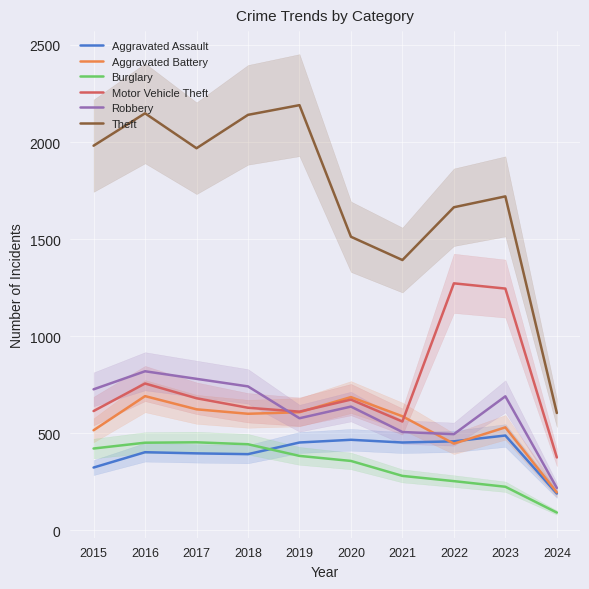

At which category does the chart reach its peak across all series?

2019